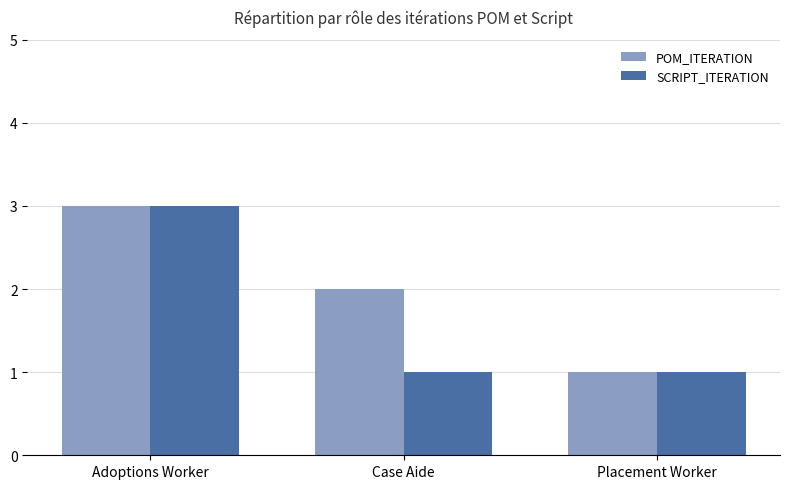

List the labels in order of POM_ITERATION value, largest first.

Adoptions Worker, Case Aide, Placement Worker